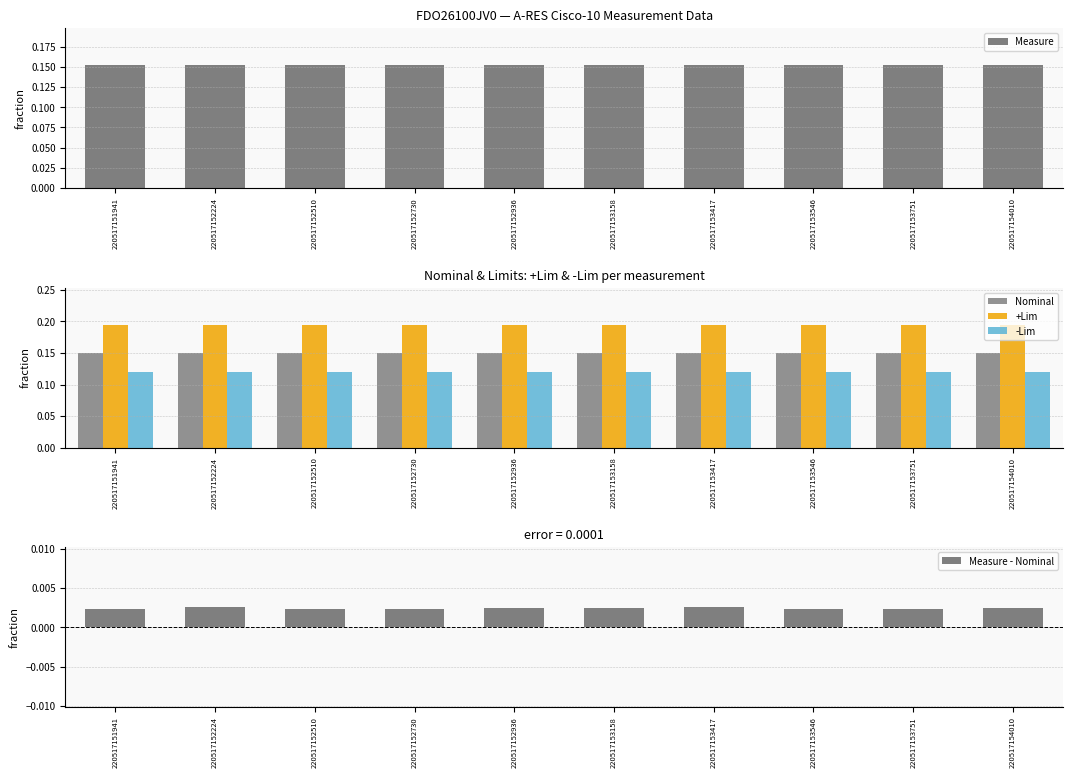

What is the total value across all series at 220517152510?

0.6